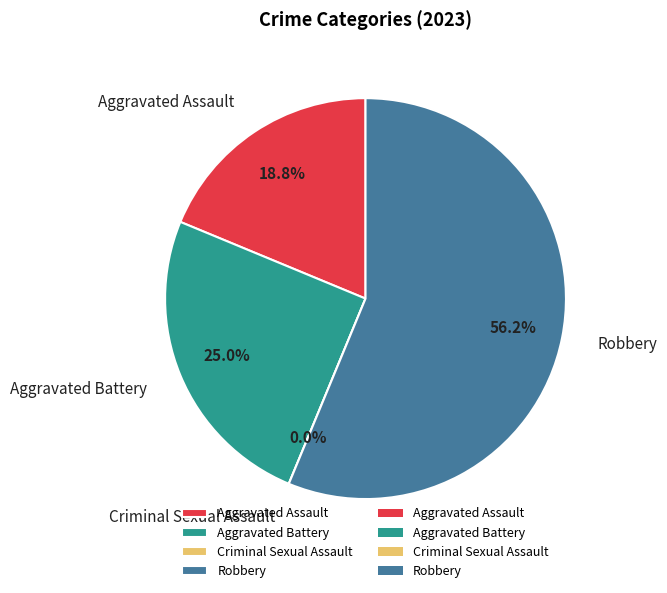

To the nearest percent, what is the combined percentage of Aggravated Assault and Aggravated Battery?

44%